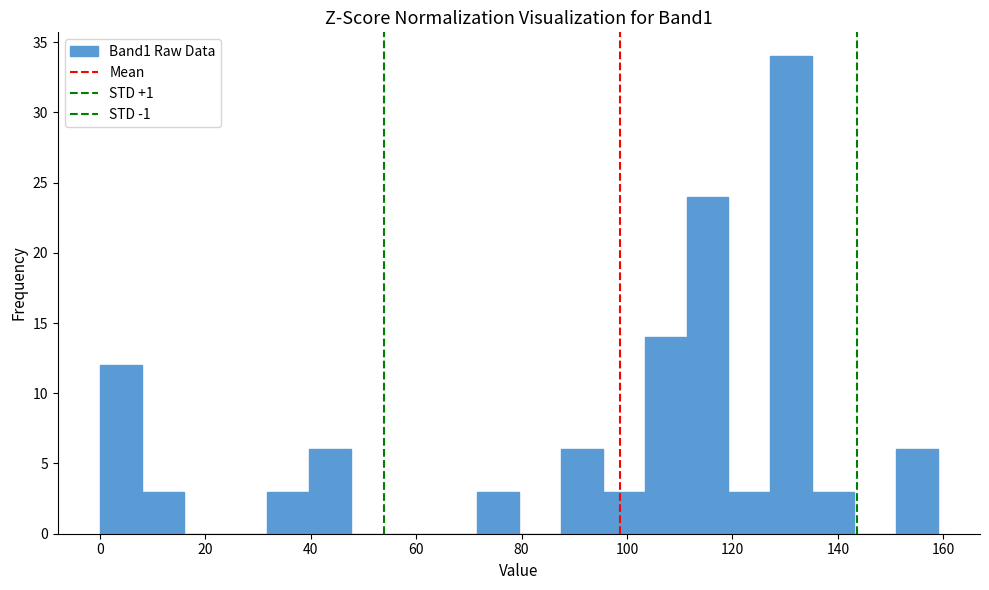

Read against the x-axis, roughly where is the centre of the tallest bar?

132